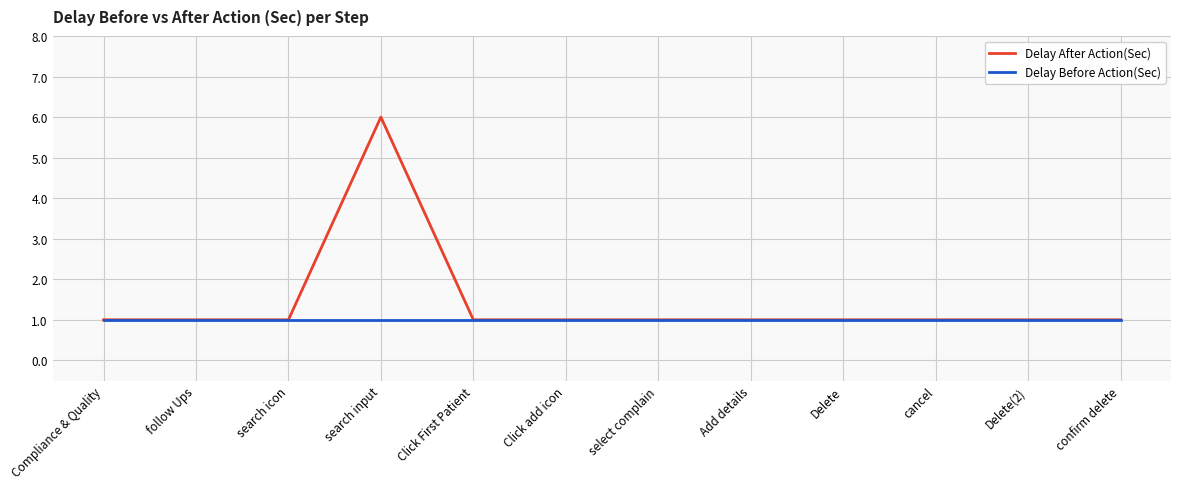

Rank the series by their average value, from highest to lowest.

Delay After Action(Sec), Delay Before Action(Sec)